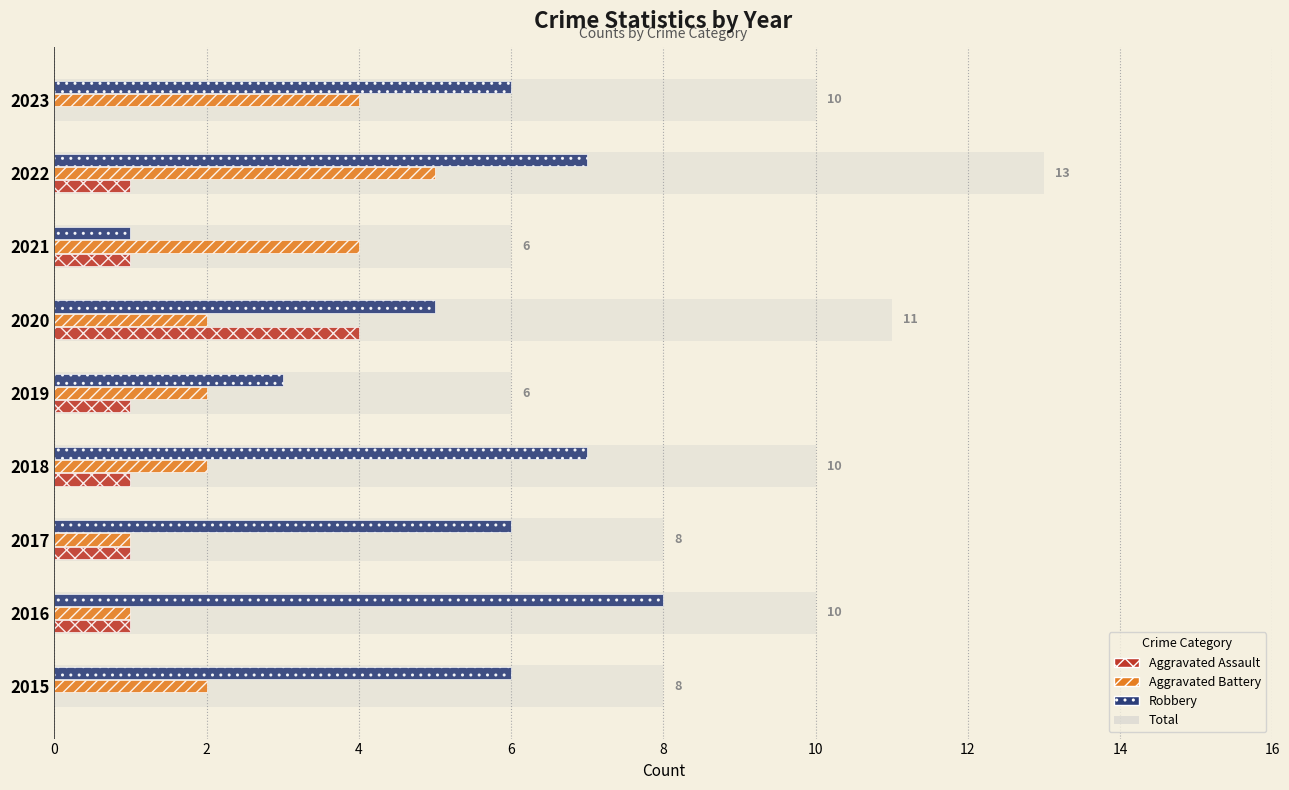

Between 2019 and 2020, which series saw the biggest shift?

Total